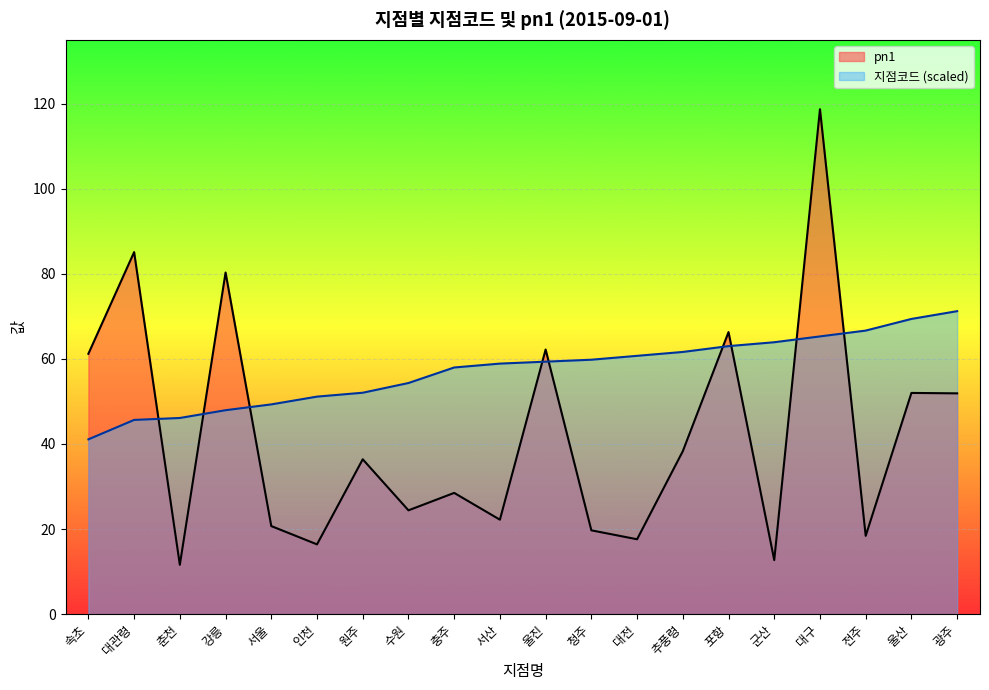

Which category has the lowest value in the pn1 series?

춘천